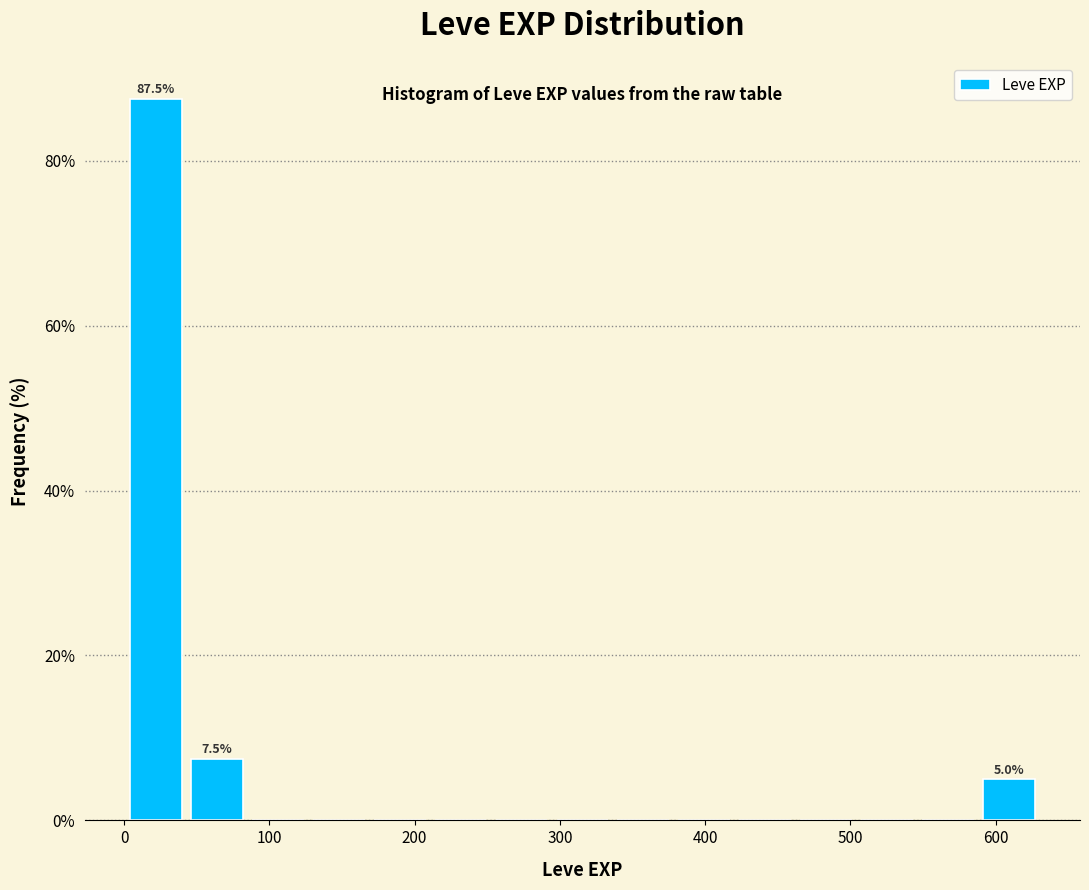

Which range on the x-axis has the tallest bar?

0 to 40